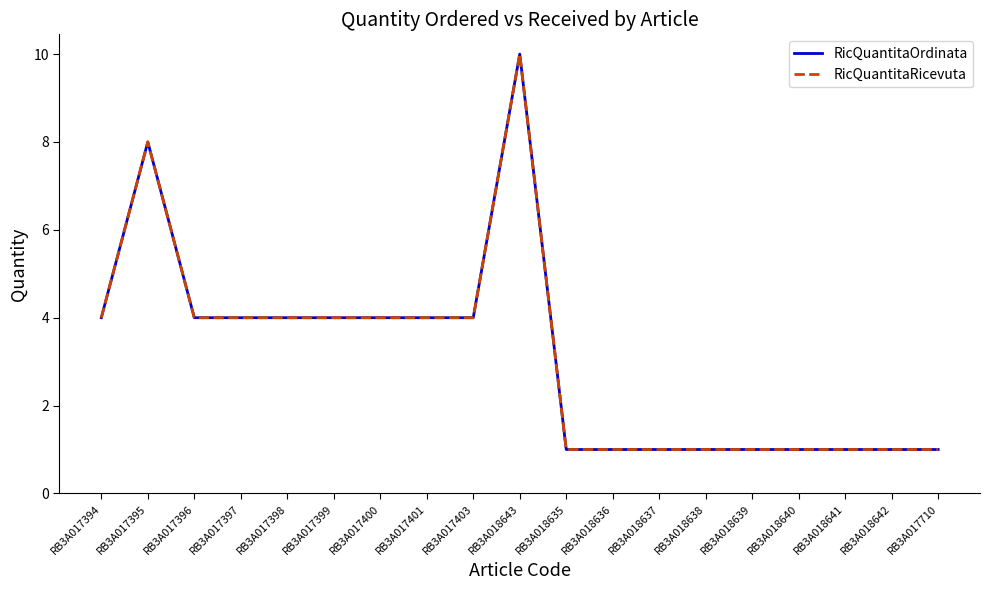

What is the label of the 17th point from the left?

RB3A018641